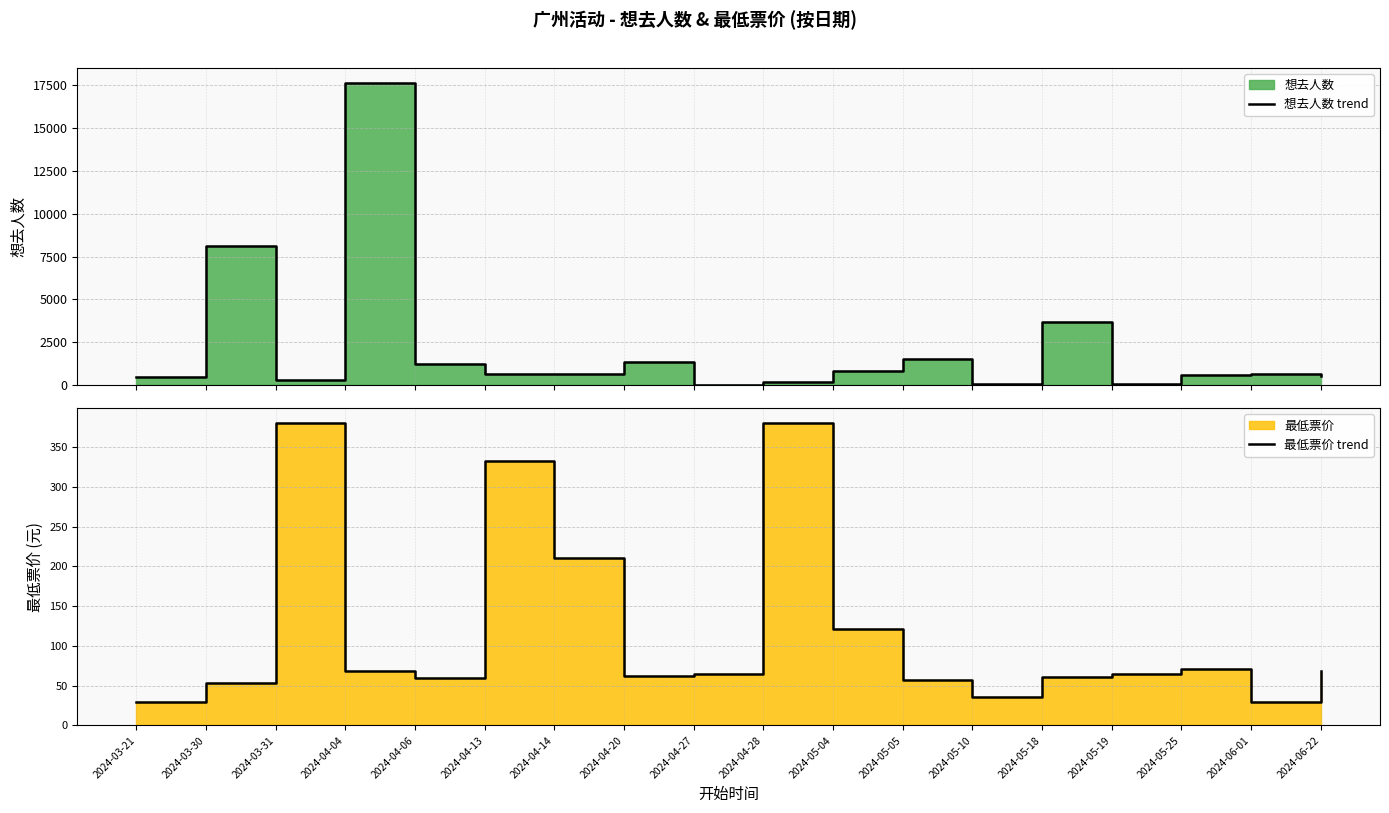

Reading left to right, extract all data points from this chart.

想去人数 trend: 2024-03-21=490.0	2024-03-30=8125.0	2024-03-31=294.0	2024-04-04=17642.0	2024-04-06=1253.0	2024-04-13=661.0	2024-04-14=646.0	2024-04-20=1355.0	2024-04-27=22.0	2024-04-28=170.0	2024-05-04=854.0	2024-05-05=1516.0	2024-05-10=81.0	2024-05-18=3682.0	2024-05-19=61.0	2024-05-25=611.0	2024-06-01=623.0	2024-06-22=561.0
最低票价 trend: 2024-03-21=30.0	2024-03-30=53.0	2024-03-31=380.0	2024-04-04=68.0	2024-04-06=60.0	2024-04-13=332.0	2024-04-14=210.3	2024-04-20=62.7	2024-04-27=65.0	2024-04-28=380.0	2024-05-04=121.8	2024-05-05=57.5	2024-05-10=36.0	2024-05-18=61.0	2024-05-19=65.0	2024-05-25=71.0	2024-06-01=29.9	2024-06-22=68.0